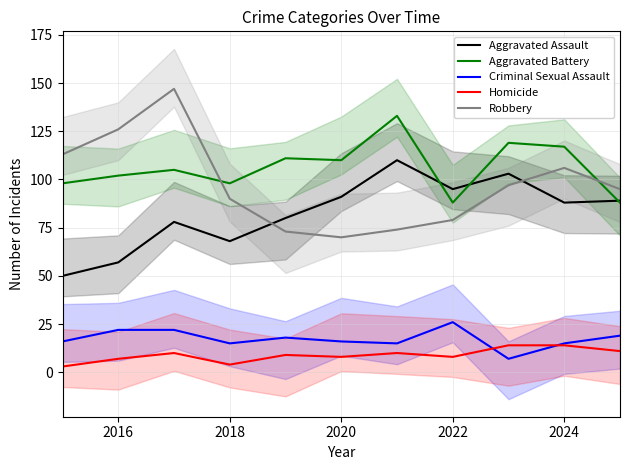

The value of Aggravated Assault at 2020 is 25. True or false?

False